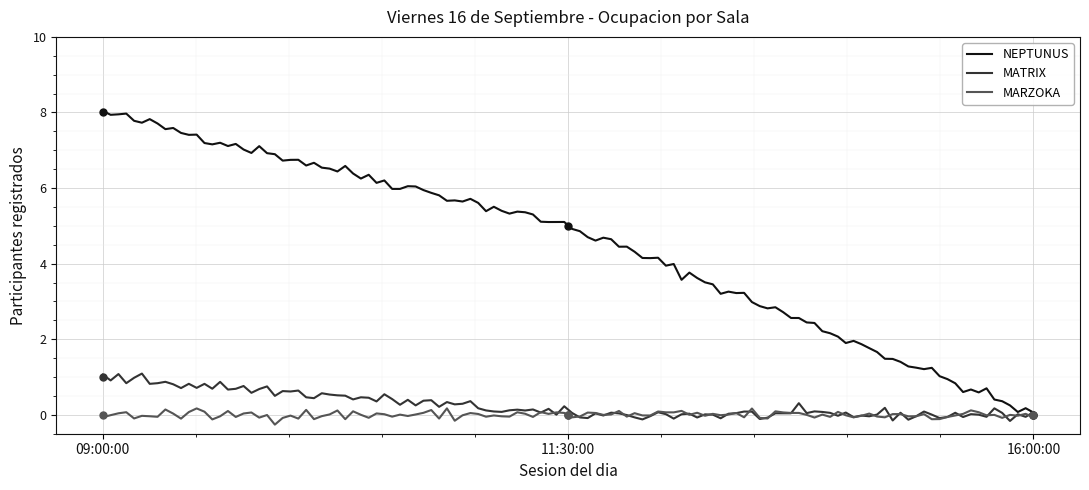

Is this an area chart (filled region under the line)?

No